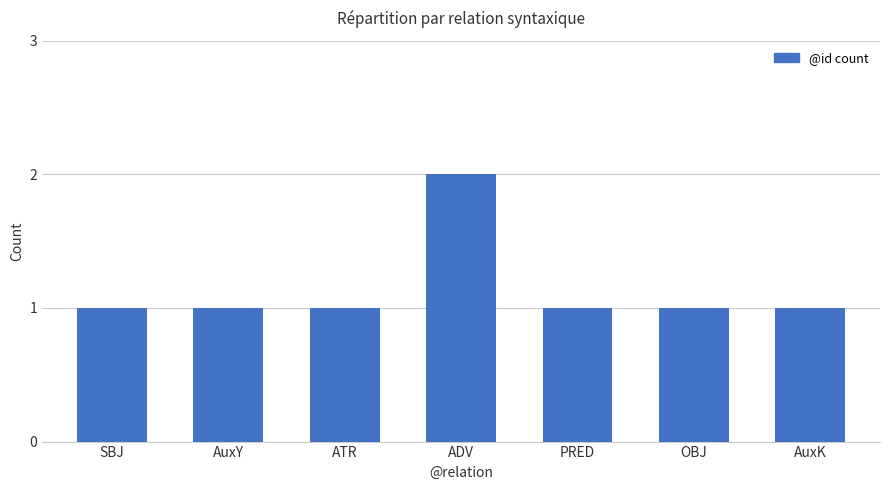

Count the number of data series in this chart.

1